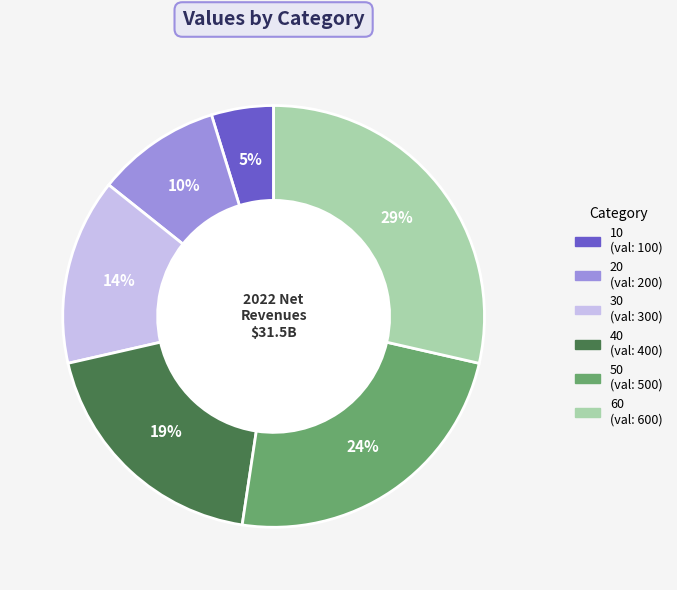

To the nearest percent, what portion does 30 represent?

14%